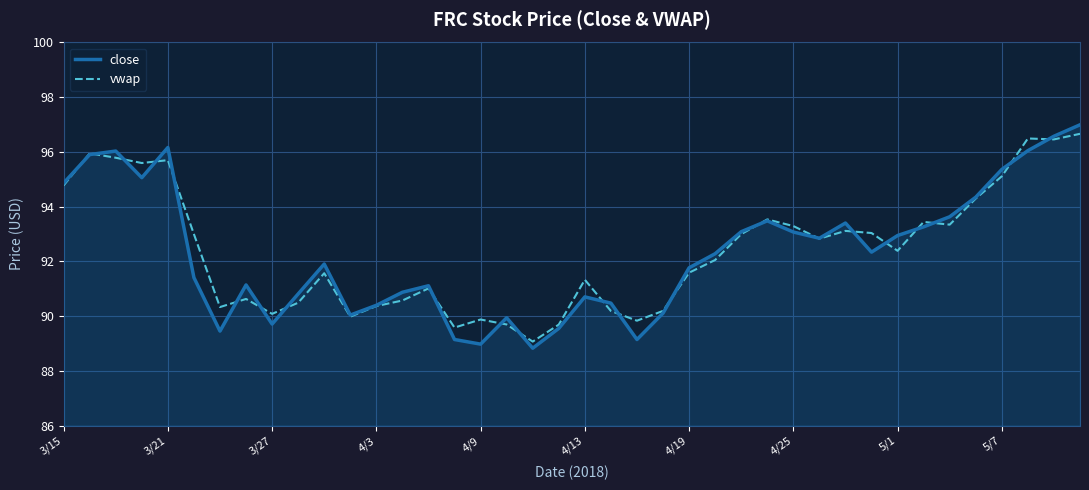

After their last crossing, which series has the higher values: vwap or close?

close